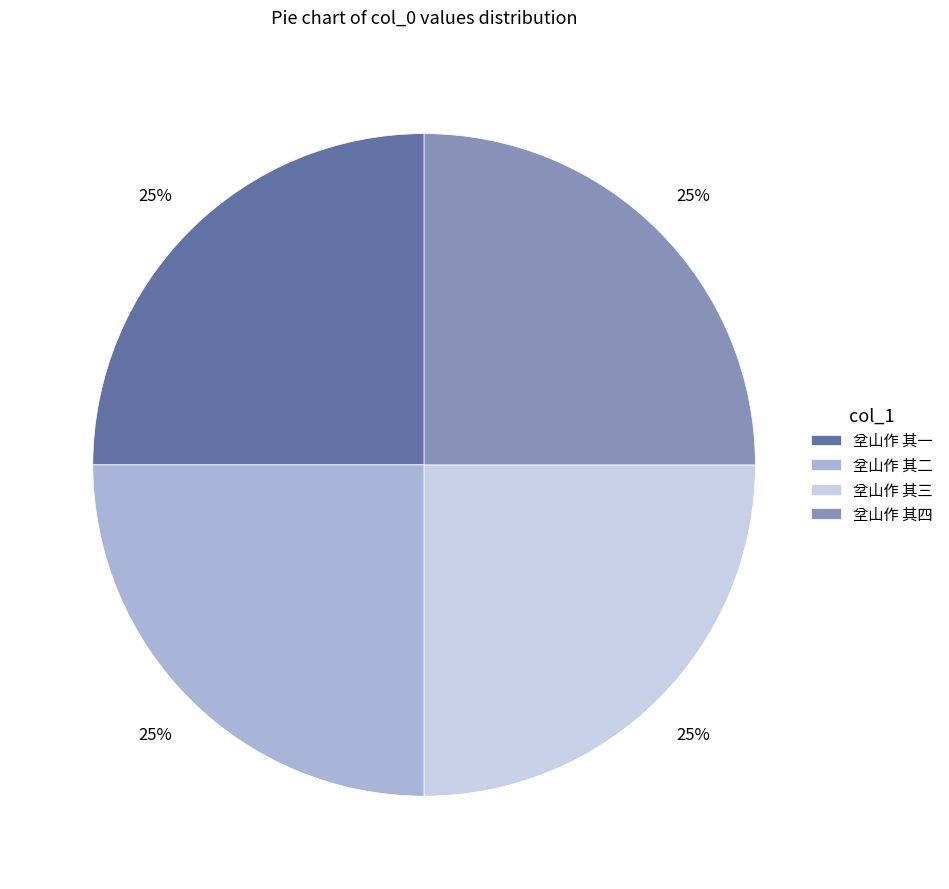

To the nearest percent, what is the average slice percentage?

25%